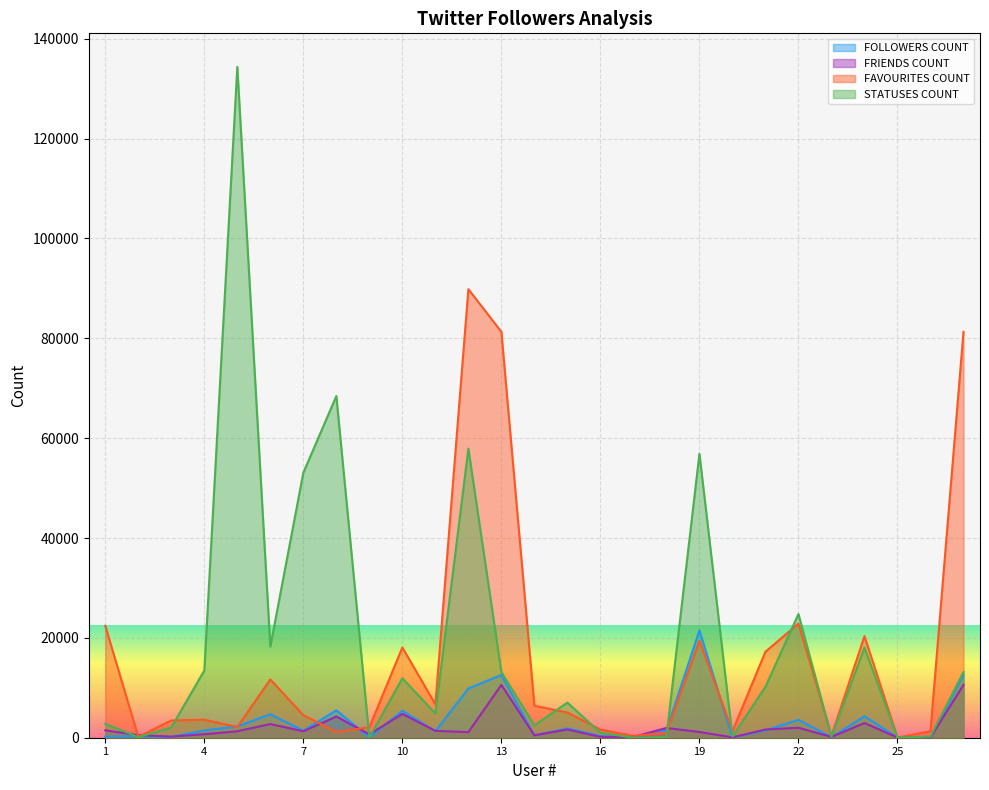

What is the maximum value for FAVOURITES COUNT?

89840